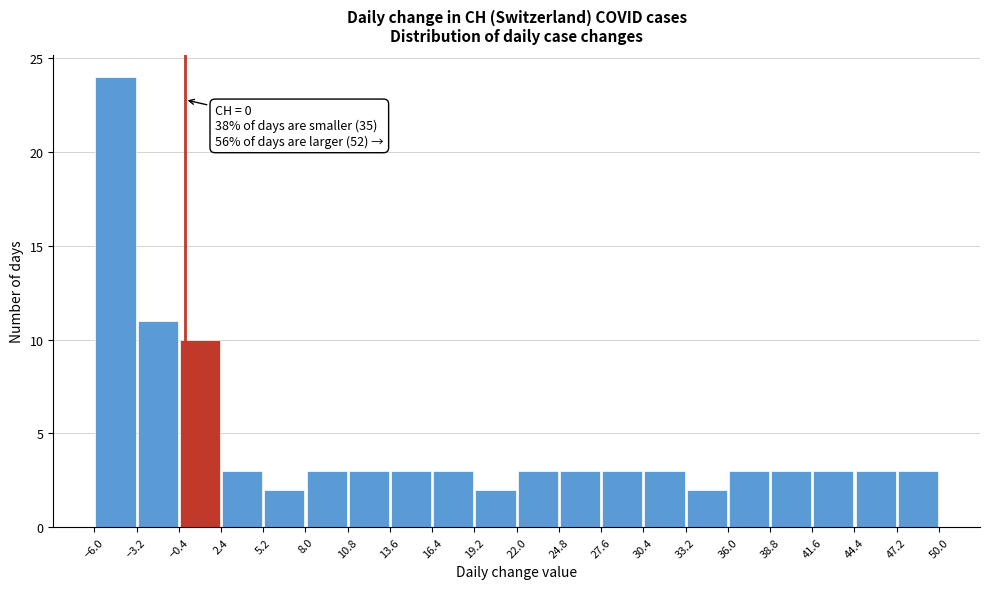

Over which range of the x-axis is the bar tallest?

-6.0 to -3.2